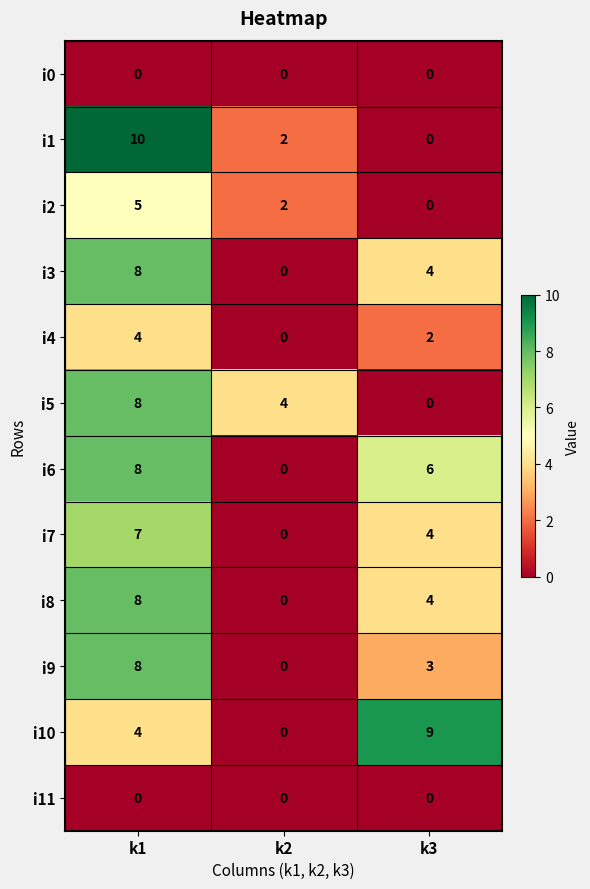

The i6 series shows 8 at k3. True or false?

False